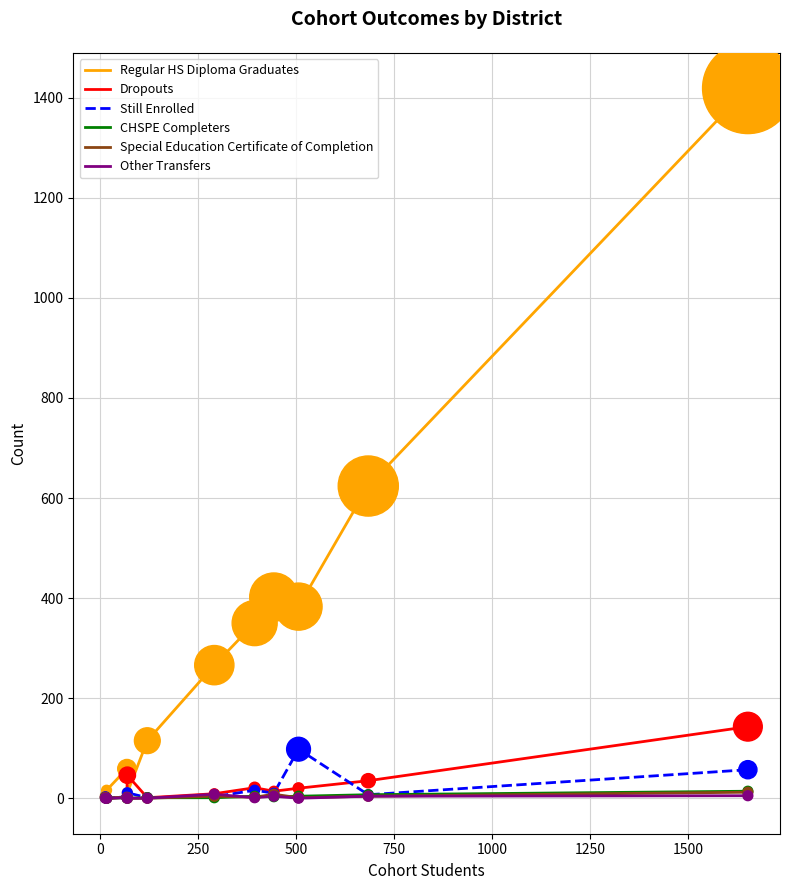

Which series has the widest spread of values?

Regular HS Diploma Graduates